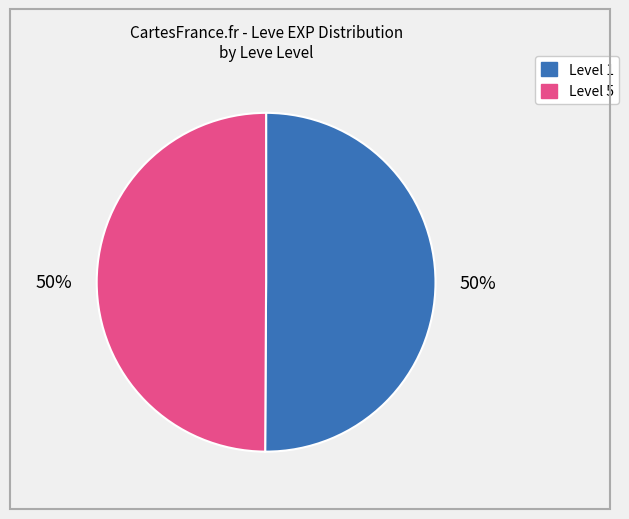

To the nearest percent, what is the average slice percentage?

50%